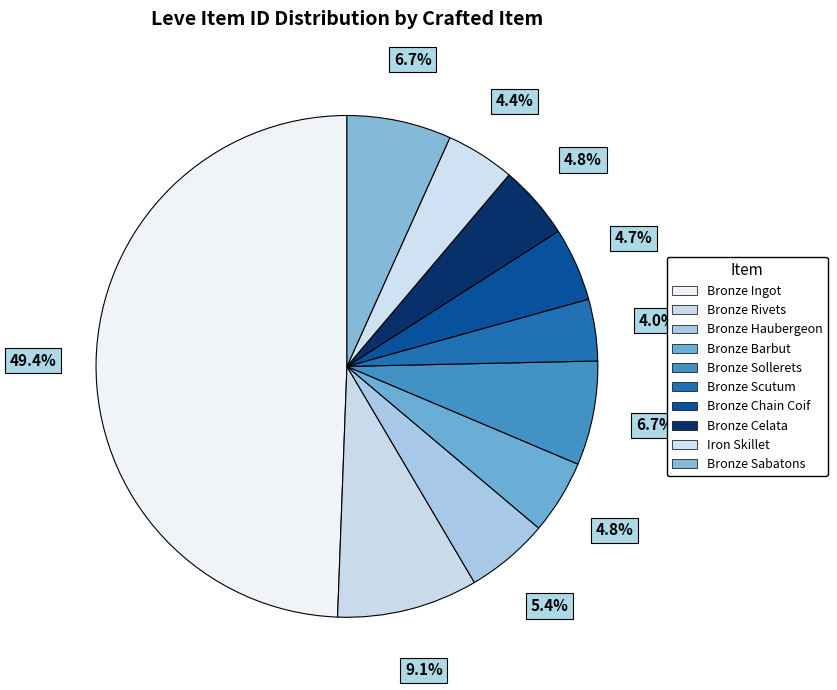

Is it true that Bronze Ingot is 49% of the pie?

True